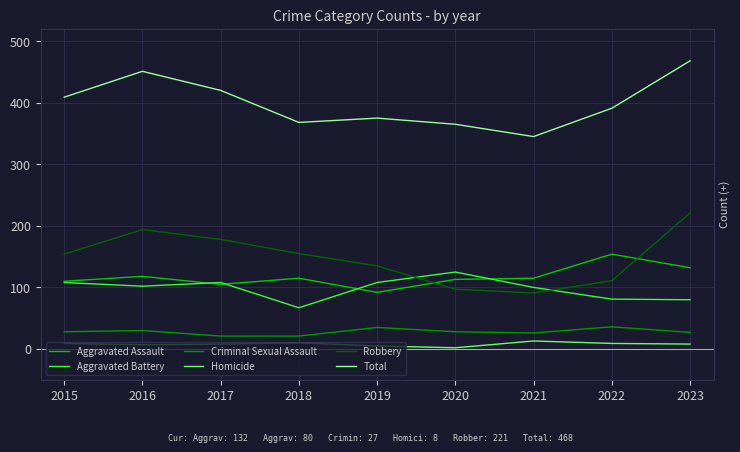

What is the total value across all series at 2015?

818